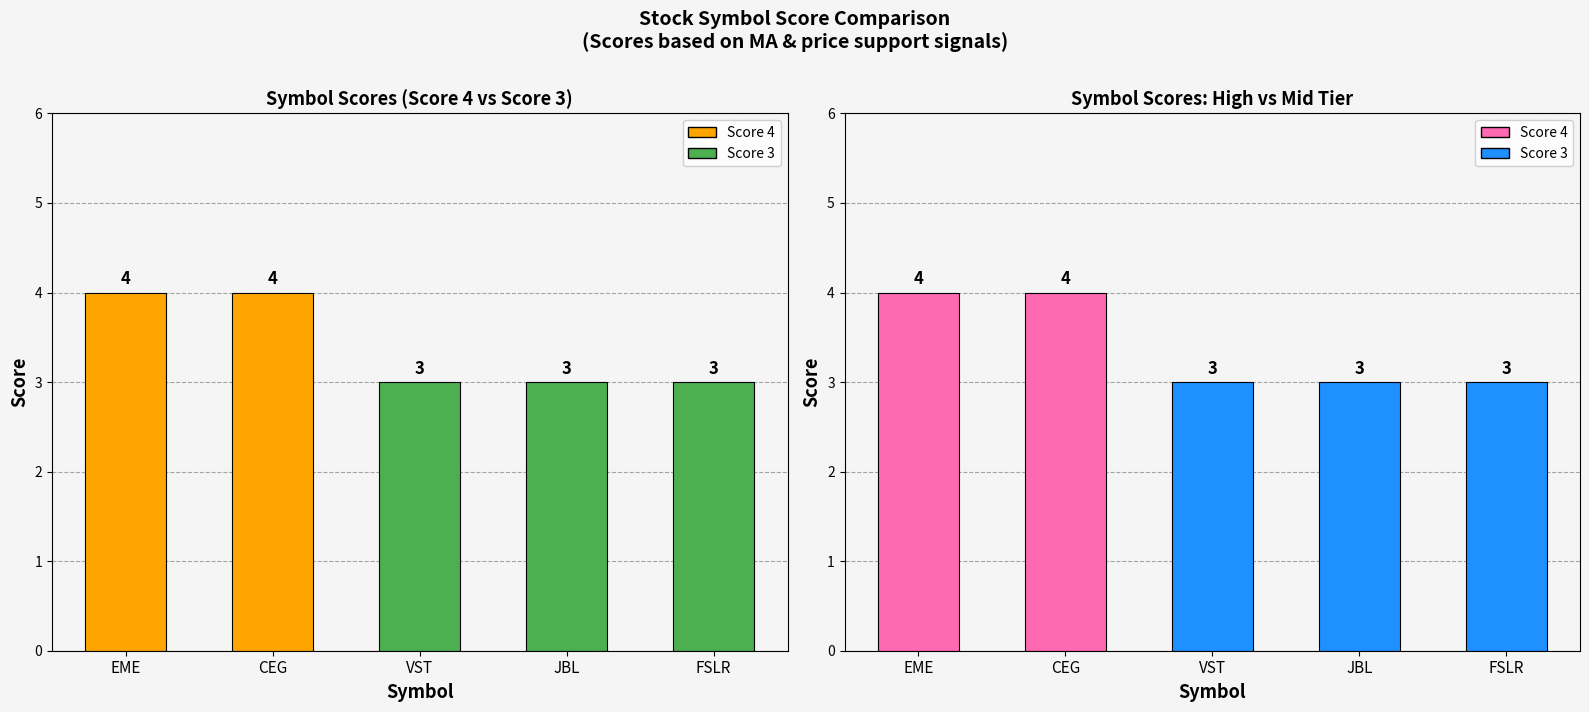

At which label is the value closest to 3?

VST